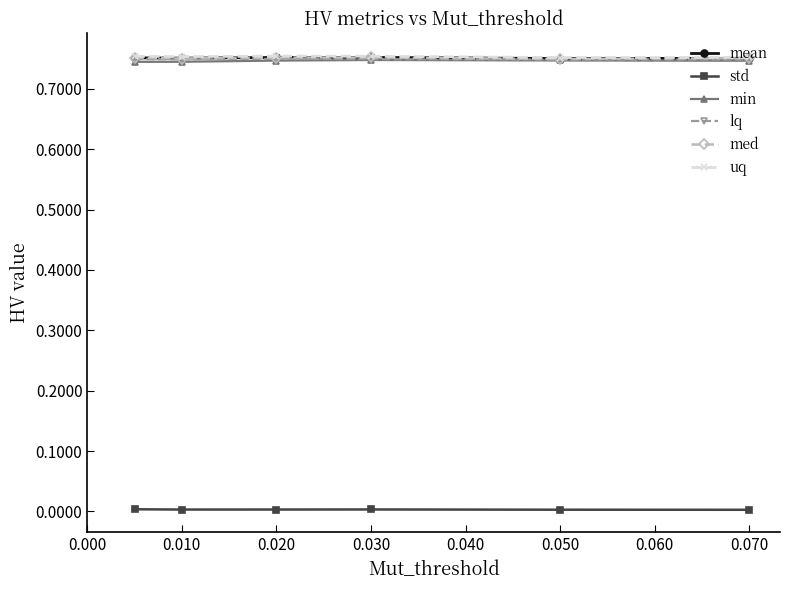

True or false: lq has more than 2 interior local peaks.

False